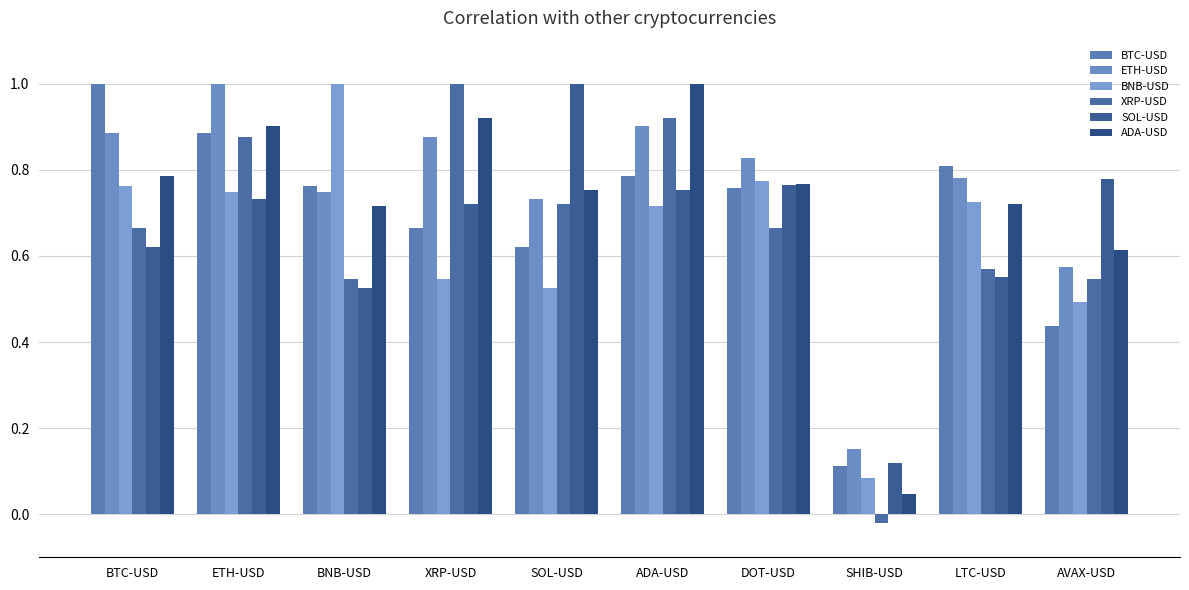

Where is BNB-USD nearest to the value 0?

SHIB-USD